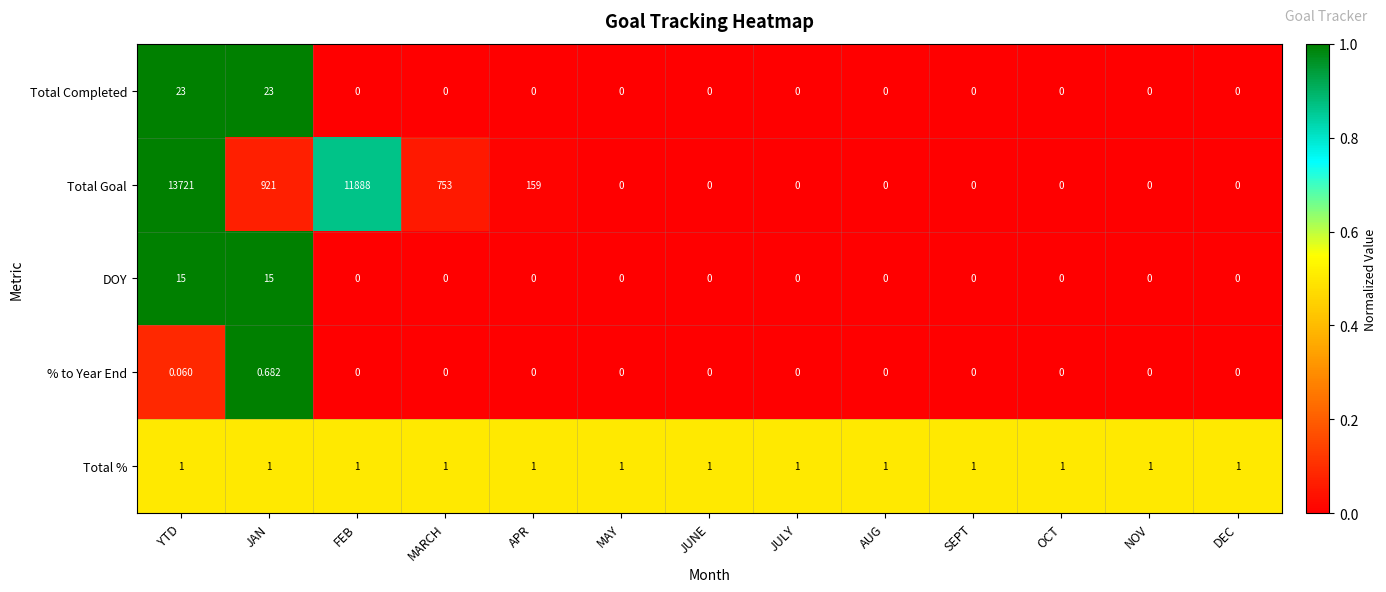

Which series has the largest range (max minus min)?

Total Goal